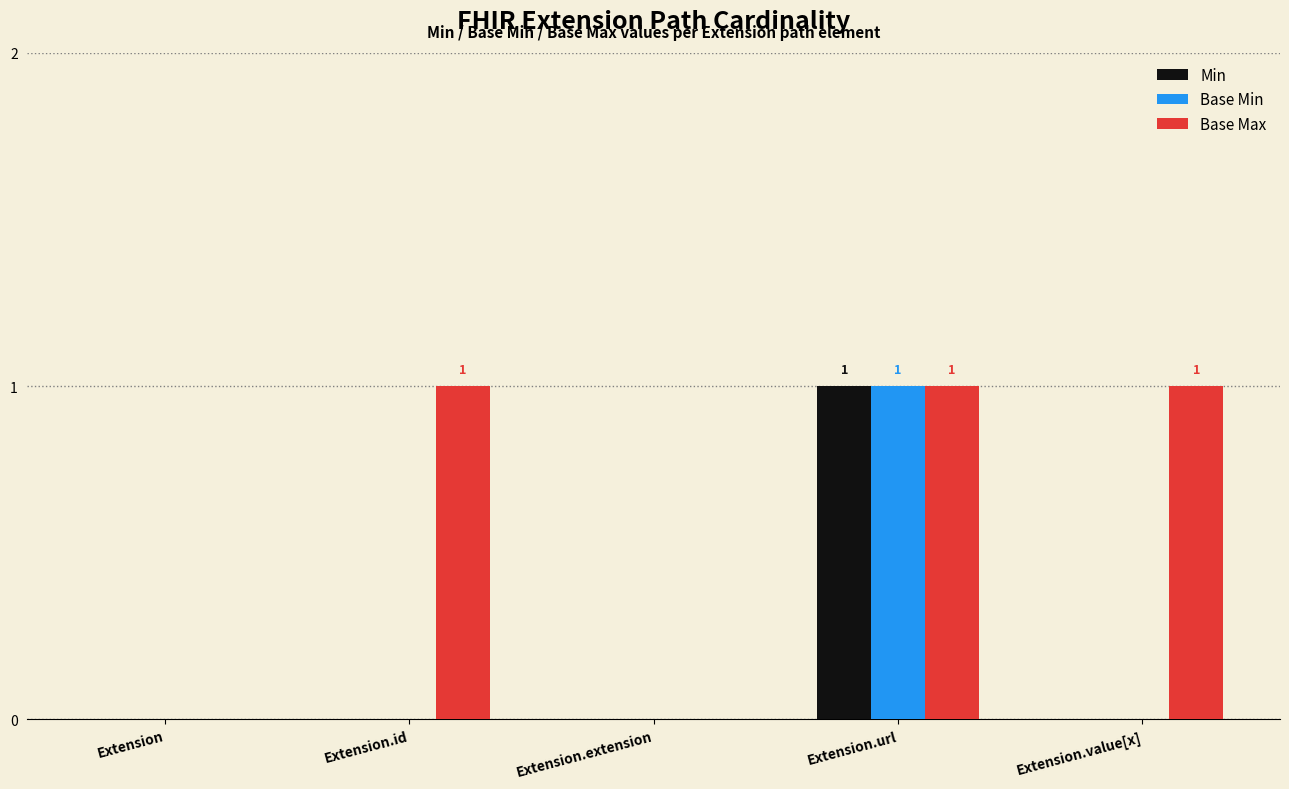

Between Extension.extension and Extension.value[x], which series saw the biggest shift?

Base Max